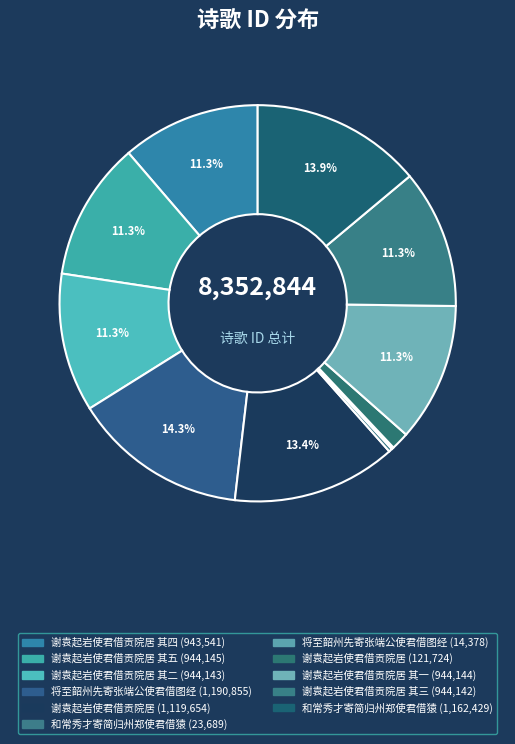

How many slices are in this pie chart?

11